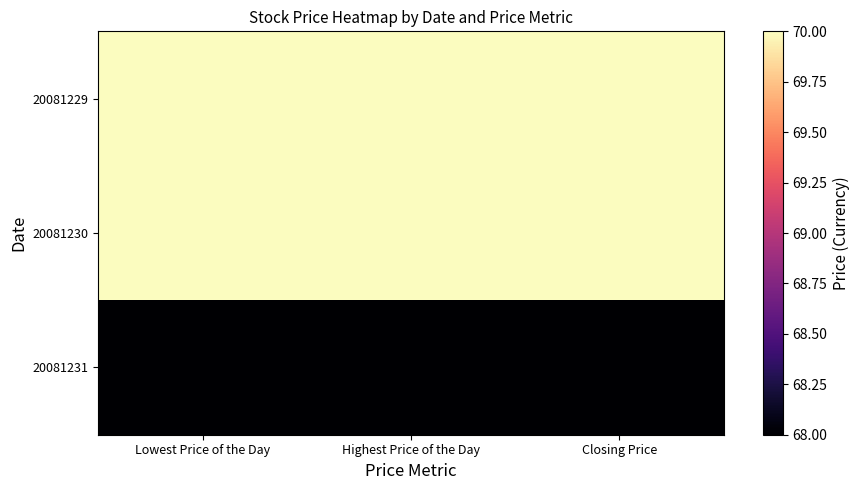

List the labels in order of 20081230 value, largest first.

Lowest Price of the Day, Highest Price of the Day, Closing Price